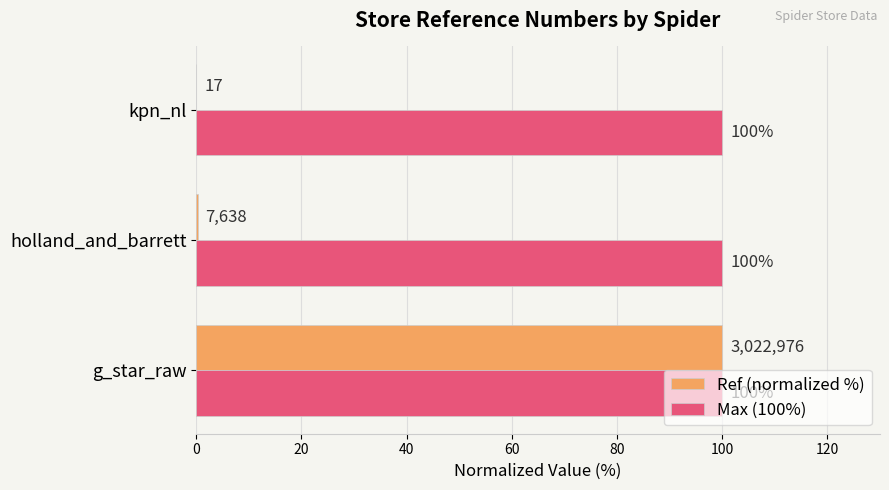

How many data points does each series have?

3